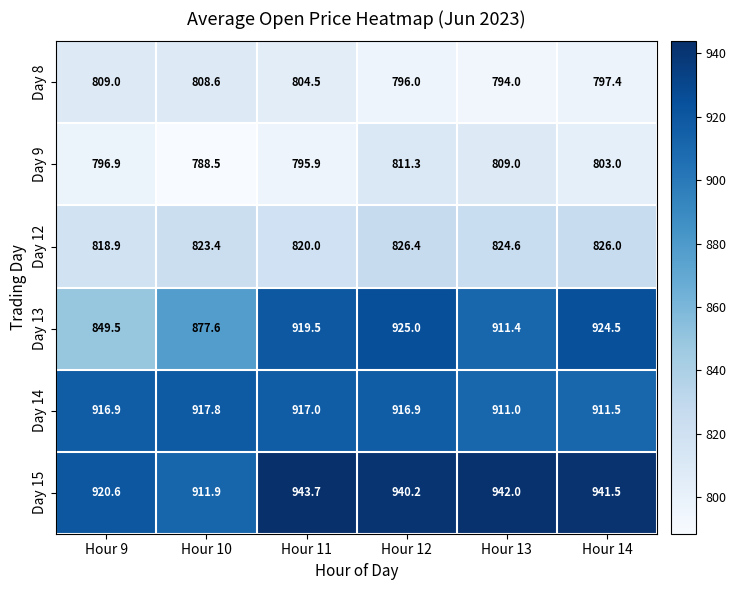

What is the sum of the Day 9 values at Hour 13 and Hour 10?

1597.5